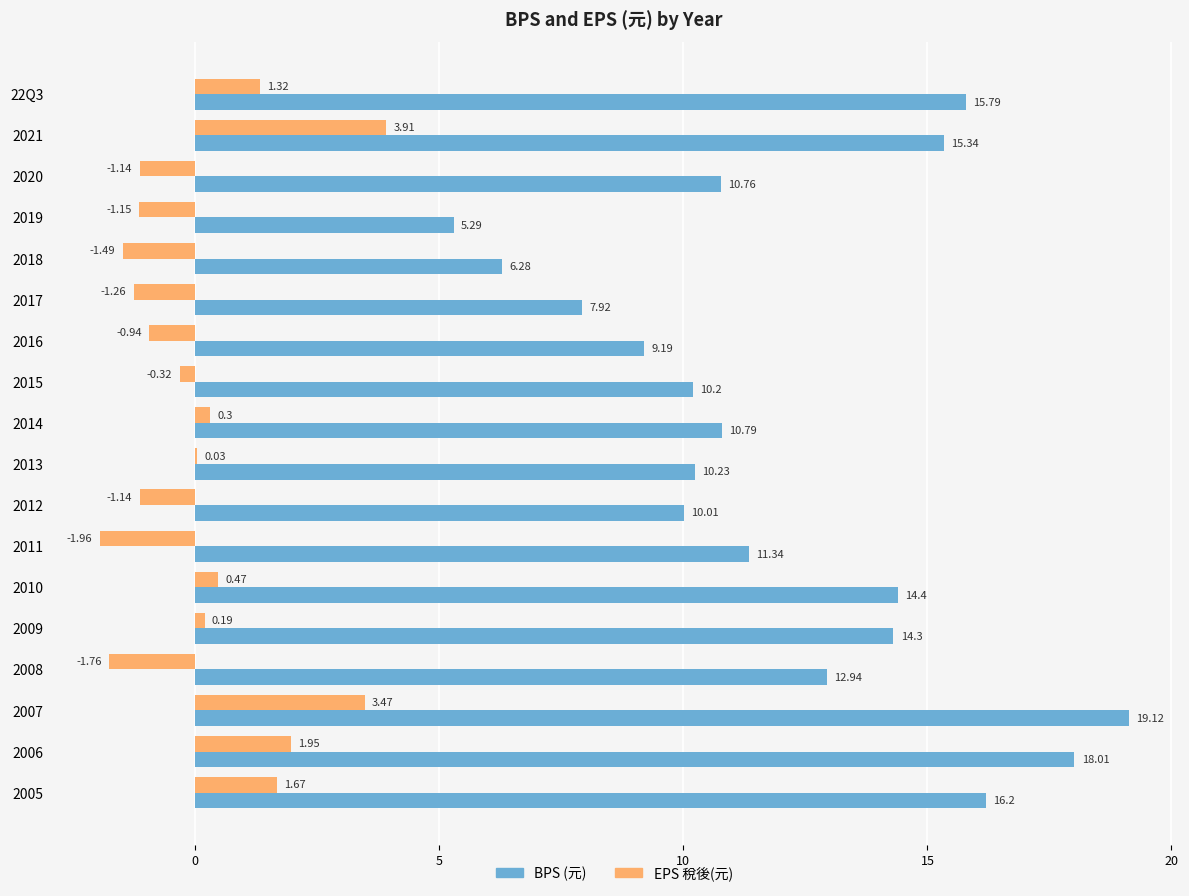

At which category is the sum across all series the highest?

2007